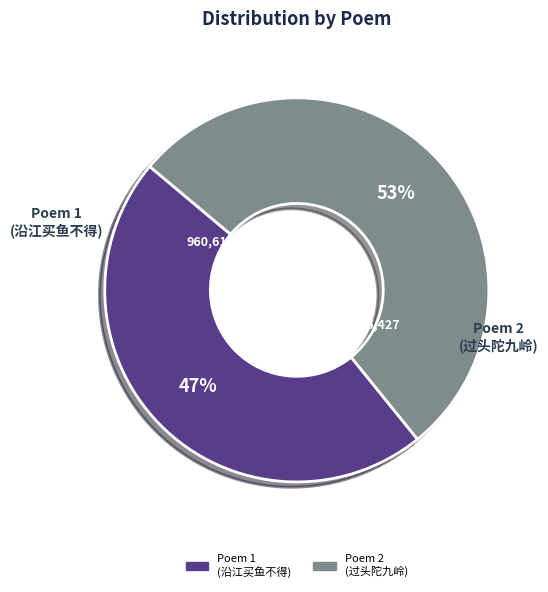

Rank the categories by value from highest to lowest.

Poem 2 (过头陀九岭), Poem 1 (沿江买鱼不得)